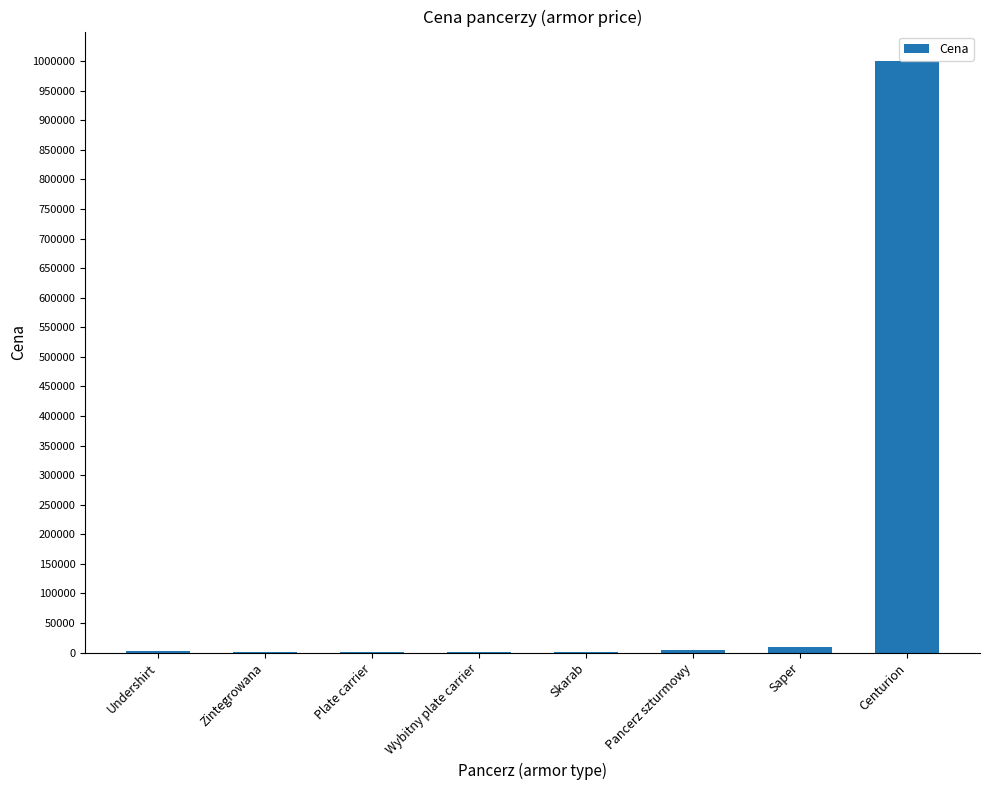

Approximately how many times larger is the value at Wybitny plate carrier compared to Zintegrowana?

3.3